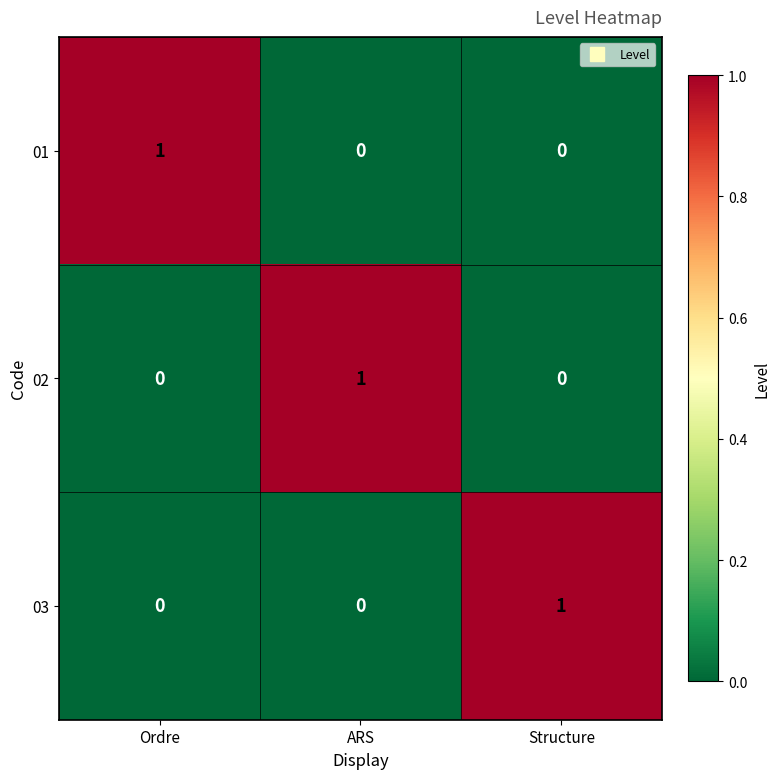

At how many categories does at least one series exceed 0?

3